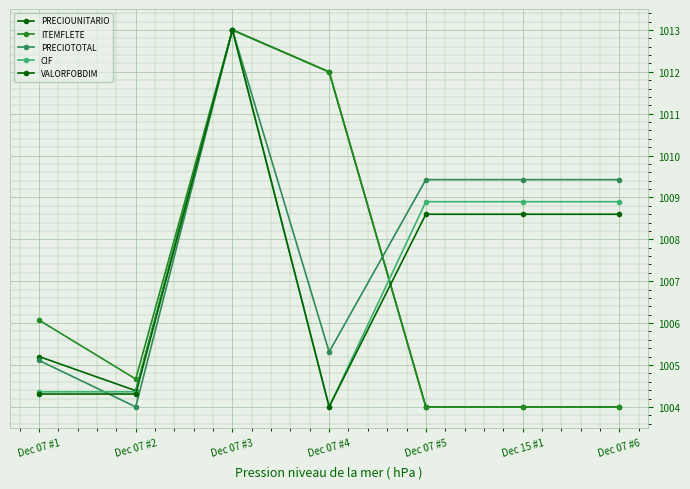

What is the label of the 7th point from the right?

Dec 07 #1